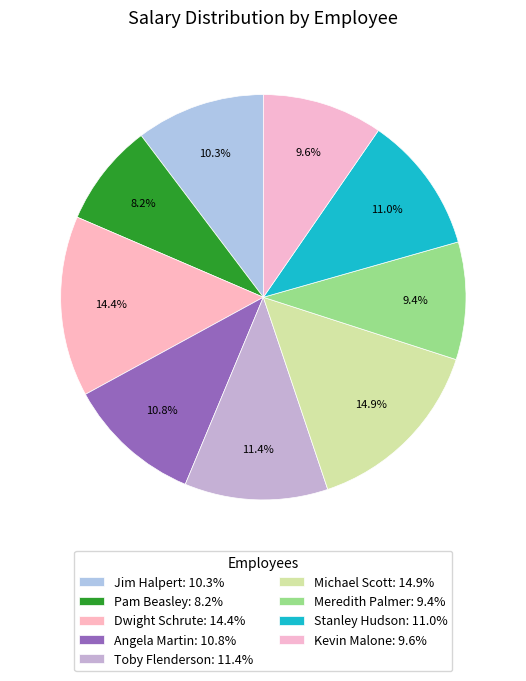

Is it true that Kevin Malone is 10% of the pie?

True